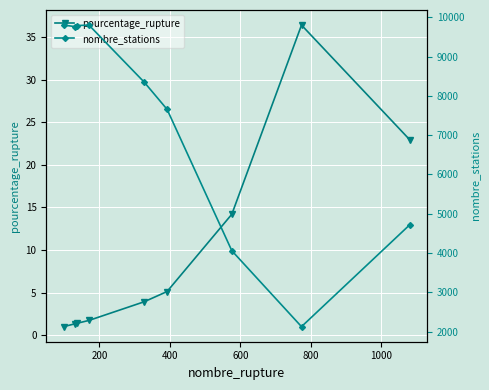

What is the value of the pourcentage_rupture point at the 6th from the left?

5.1